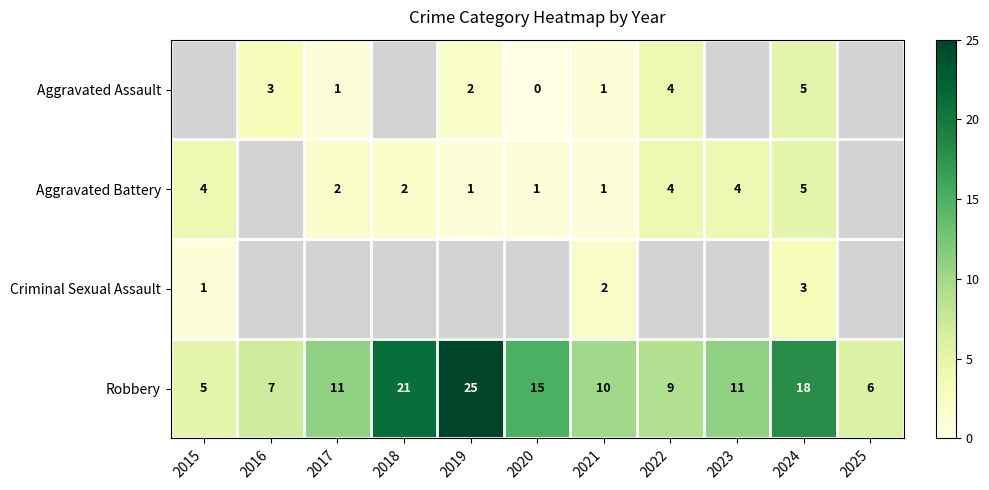

What is the total value across all series at 2021?

14